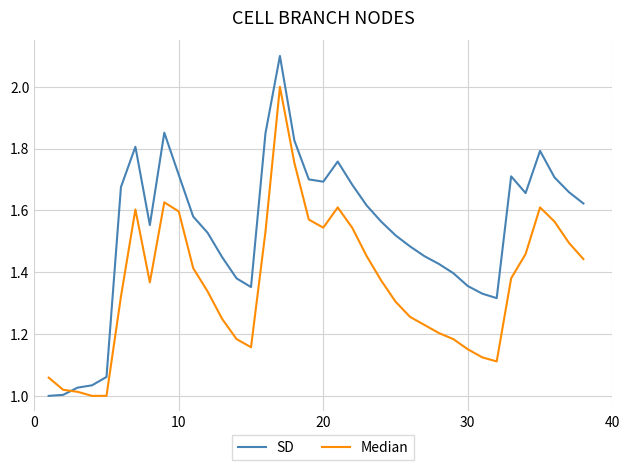

At how many categories does at least one series exceed 1?

38